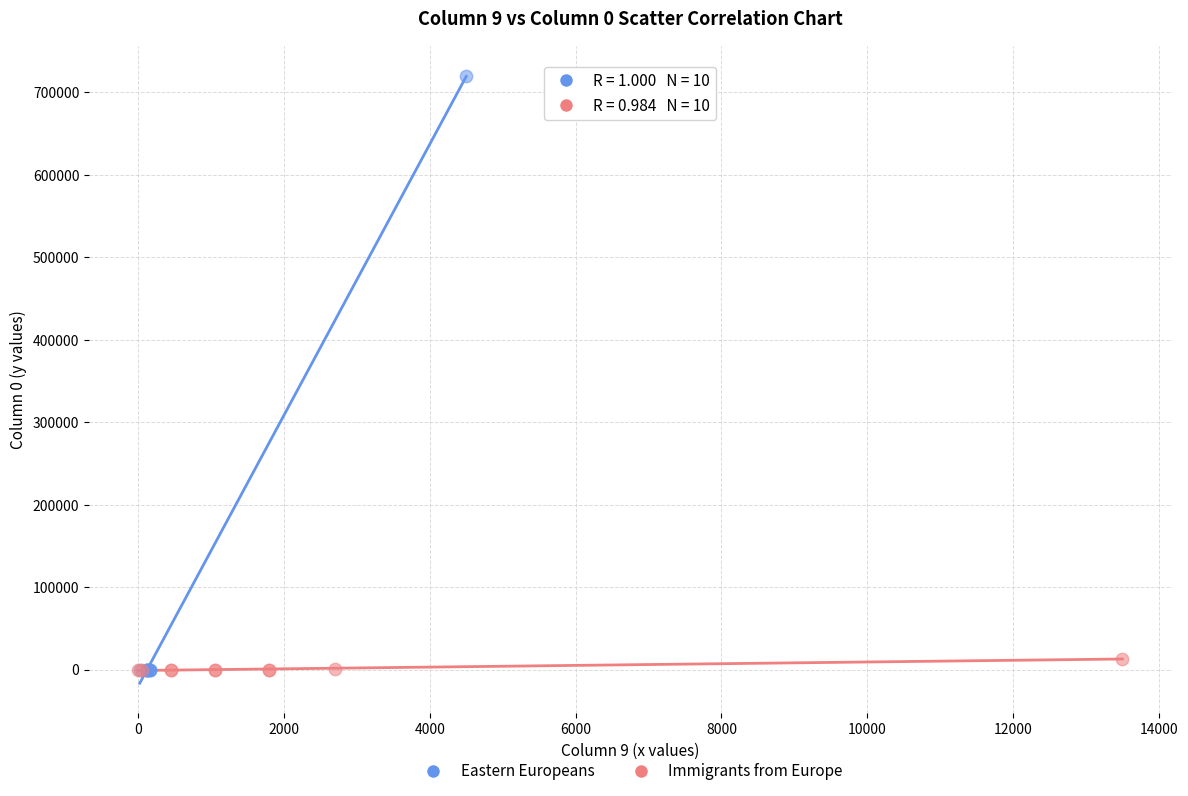

Which series has the widest spread of Y values?

Eastern Europeans